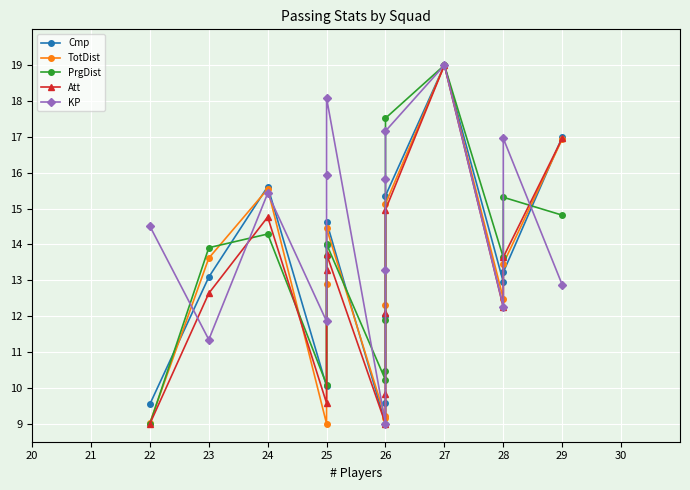

How many series are shown in this chart?

5